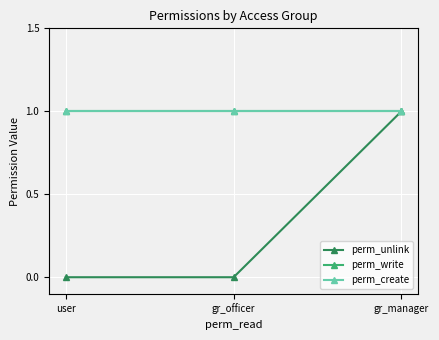

Does the chart have visible grid lines?

Yes